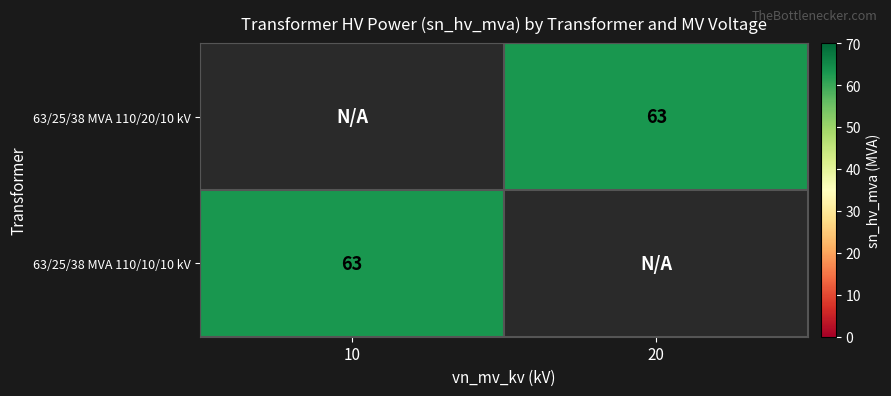

The 63/25/38 MVA 110/10/10 kV series shows 101 at 10. True or false?

False